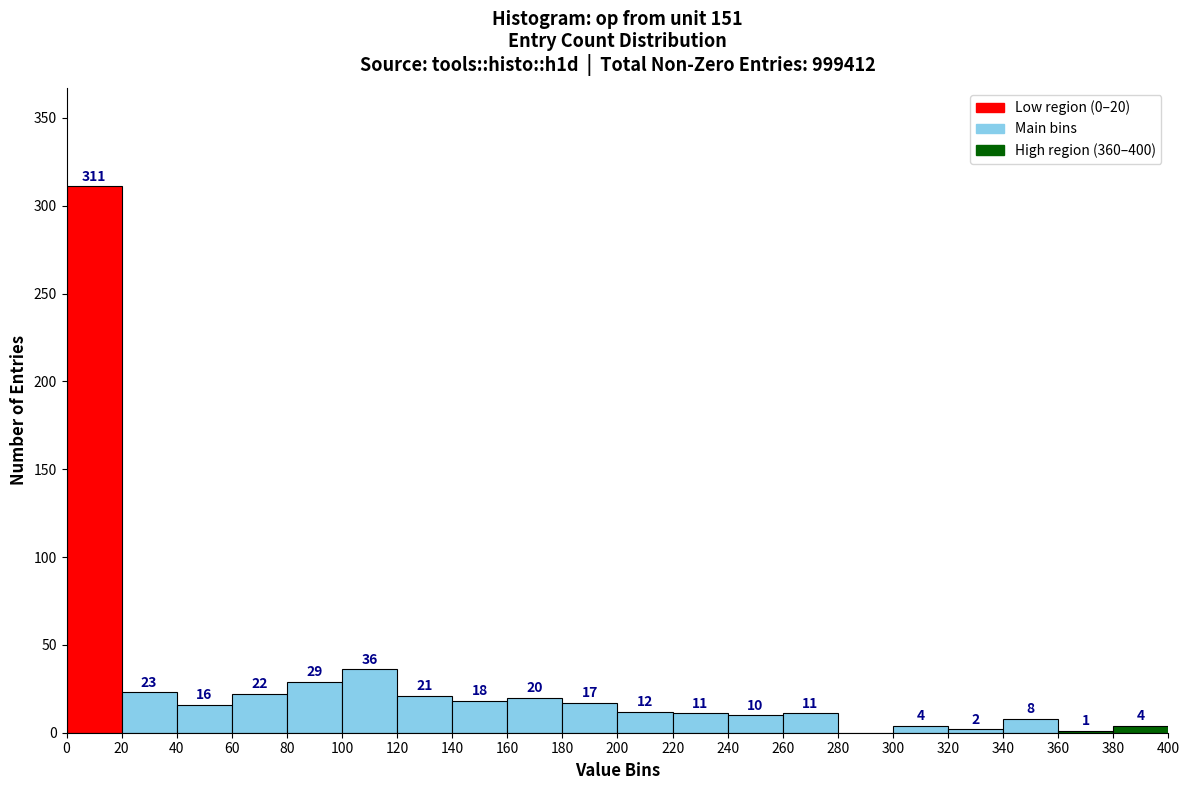

Which range on the x-axis has the tallest bar?

0 to 20